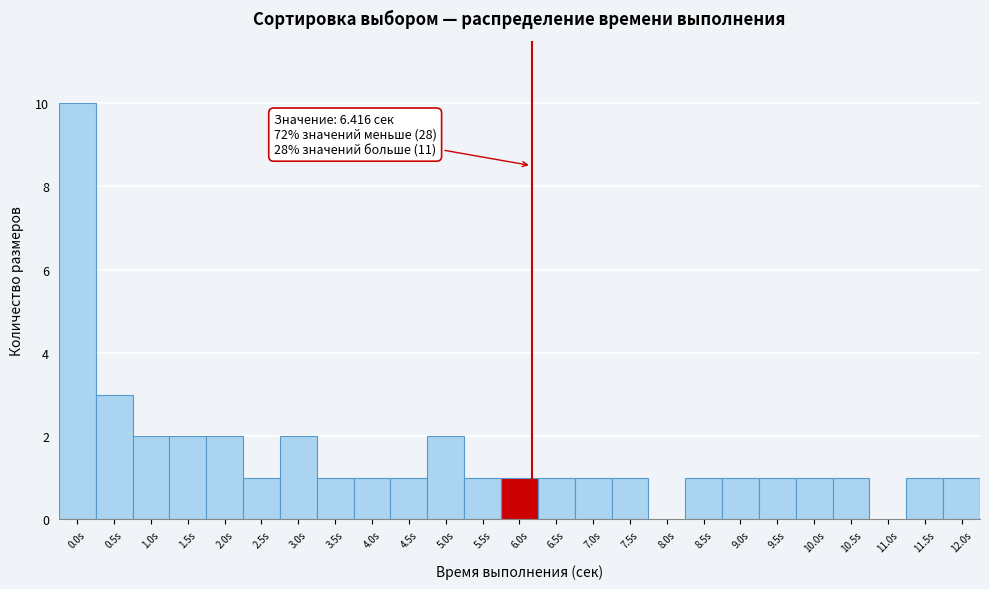

Reading left to right, what are all the values shown in this chart?

0.0s=10	0.5s=3	1.0s=2	1.5s=2	2.0s=2	2.5s=1	3.0s=2	3.5s=1	4.0s=1	4.5s=1	5.0s=2	5.5s=1	6.0s=1	6.5s=1	7.0s=1	7.5s=1	8.0s=0	8.5s=1	9.0s=1	9.5s=1	10.0s=1	10.5s=1	11.0s=0	11.5s=1	12.0s=1